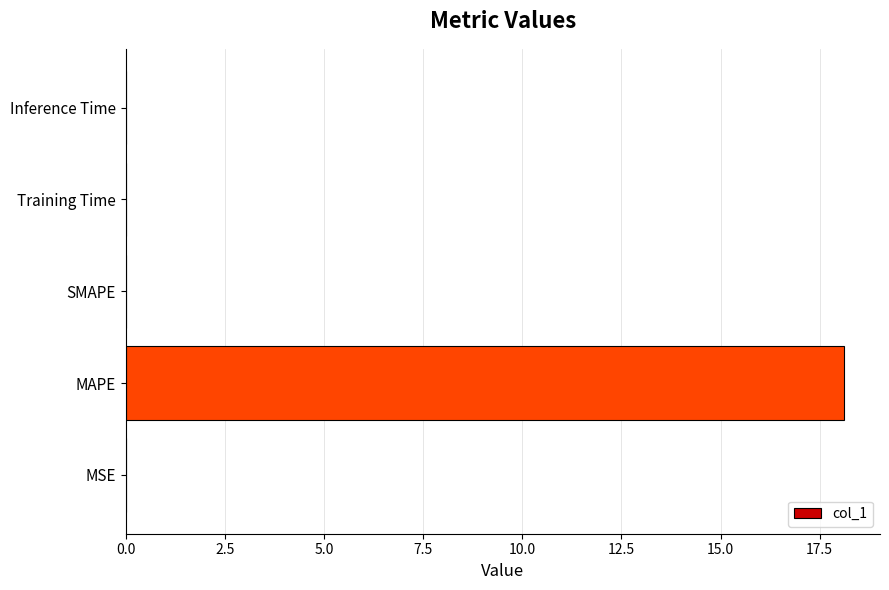

What is the maximum value shown in the chart?

18.1